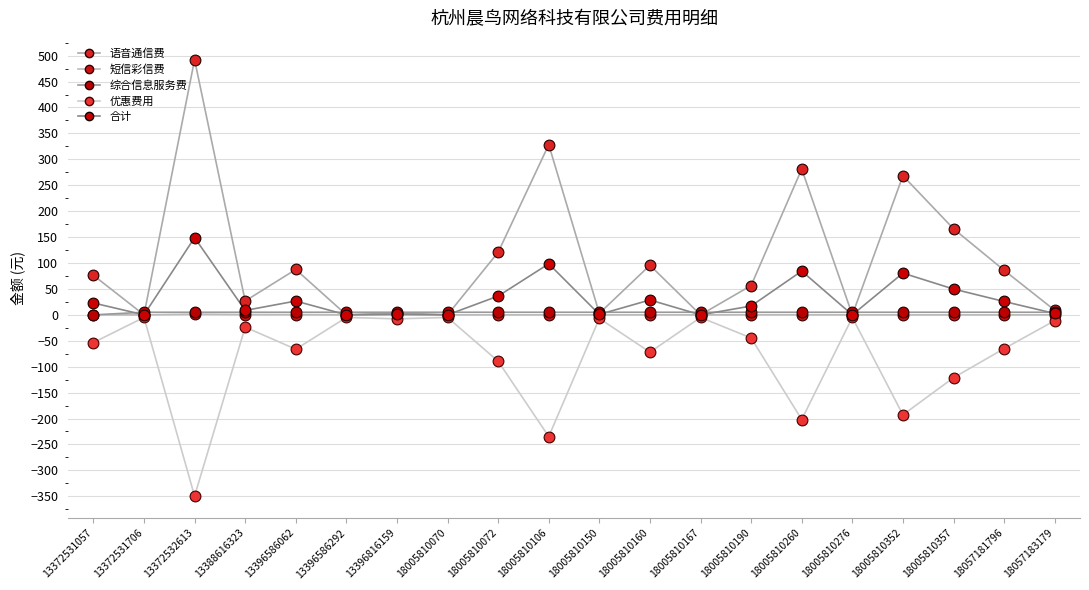

At how many categories does at least one series exceed 47?

11